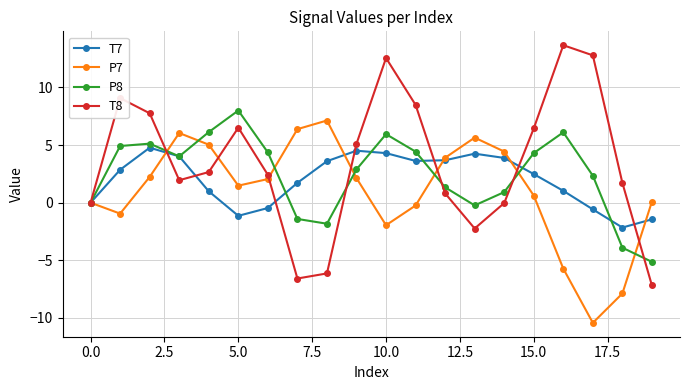

True or false: T7 has more than 2 points higher than both neighbors.

True